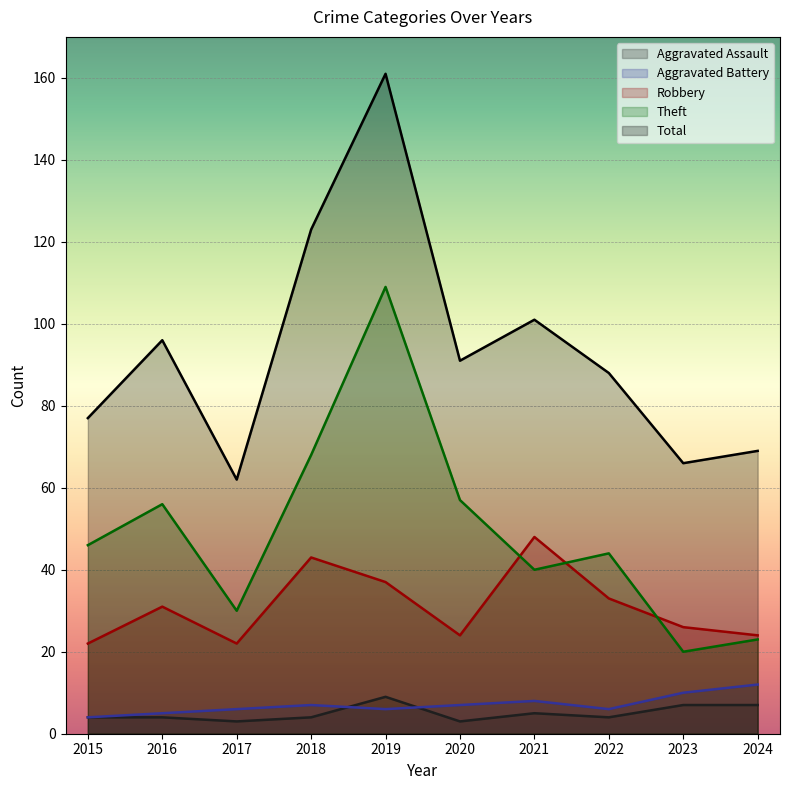

List the labels in order of Theft value, smallest first.

2023, 2024, 2017, 2021, 2022, 2015, 2016, 2020, 2018, 2019